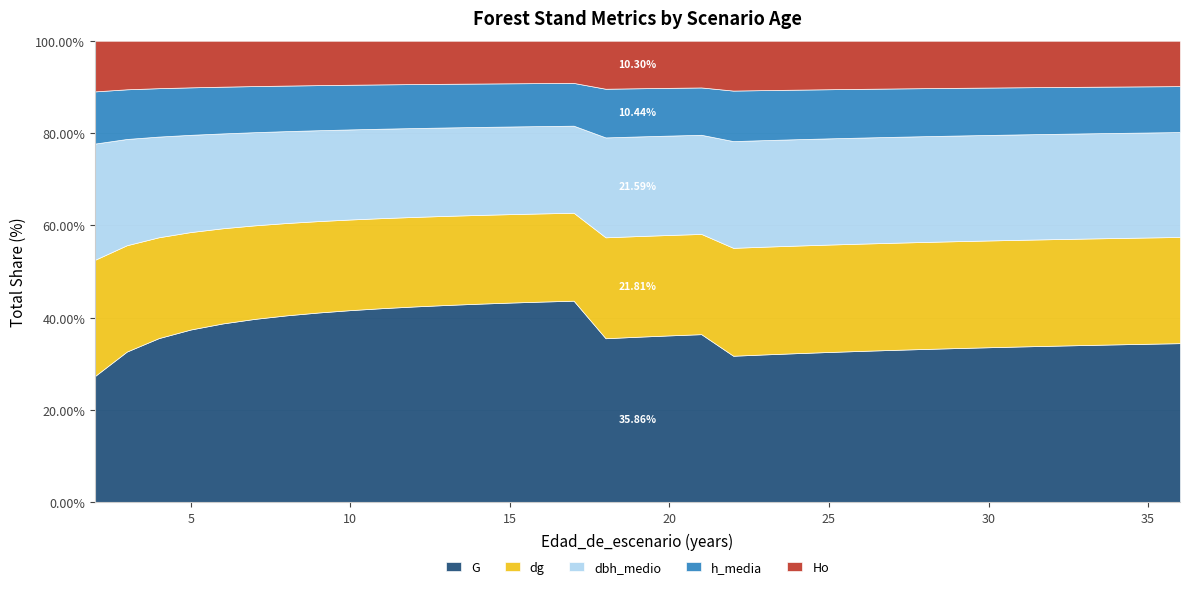

What are all the series names shown in the legend?

G, dg, dbh_medio, h_media, Ho